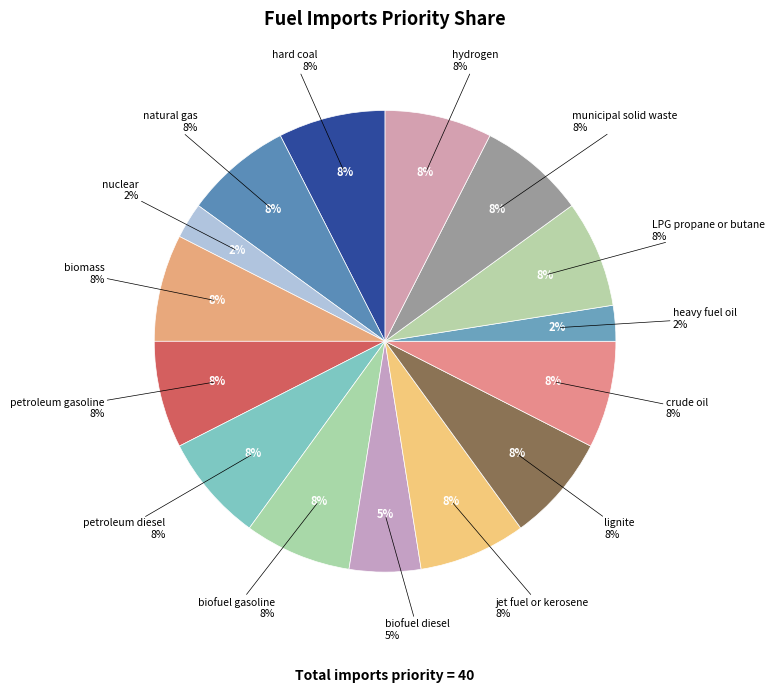

To the nearest percent, what is the average slice percentage?

7%